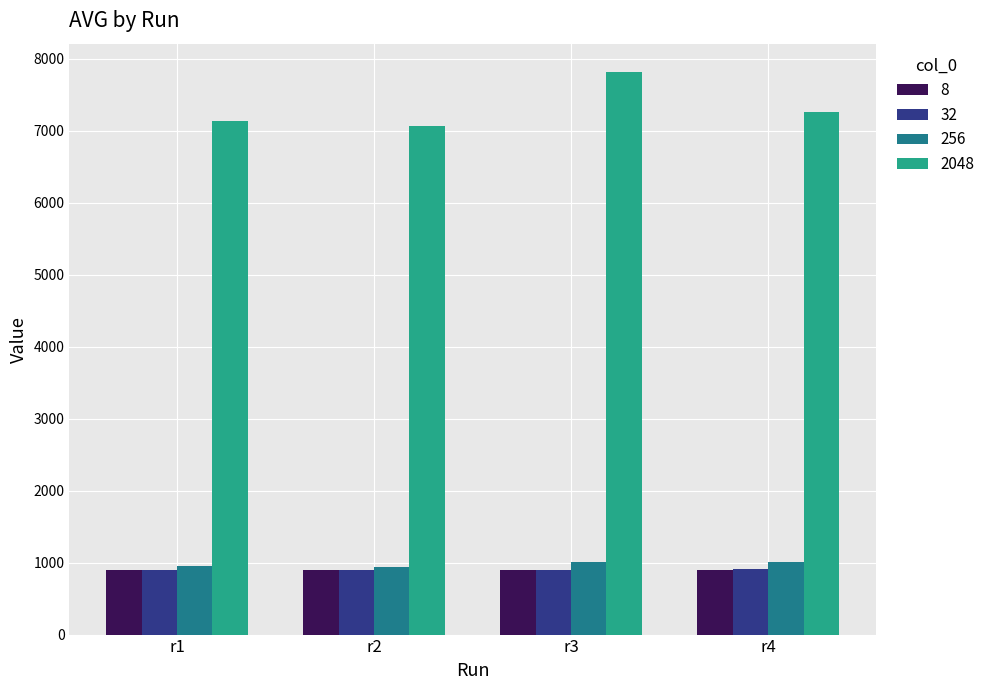

Which series has the largest total across all categories?

2048